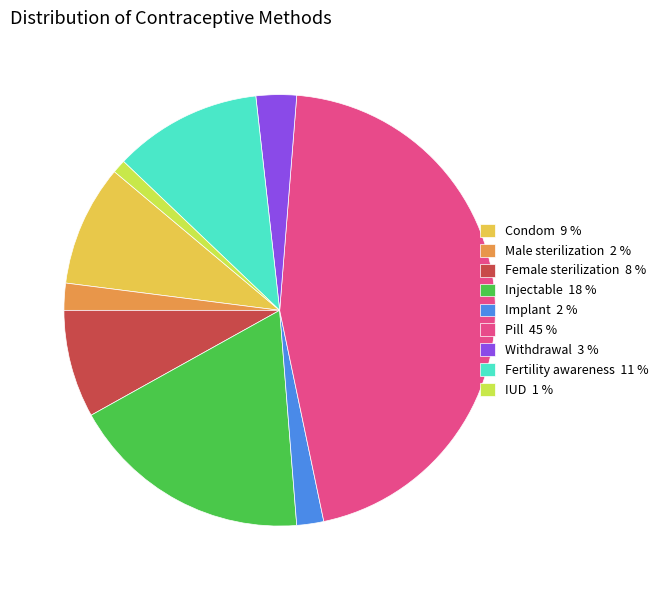

Combined, do Male sterilization 2 % and Condom 9 % account for over 50%?

No